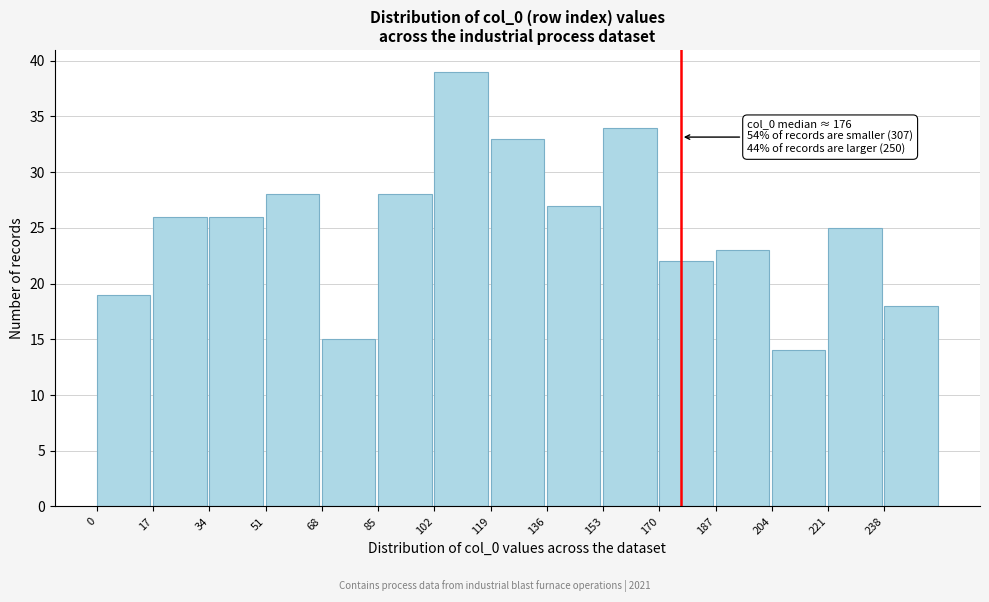

Which range on the x-axis has the tallest bar?

102 to 119